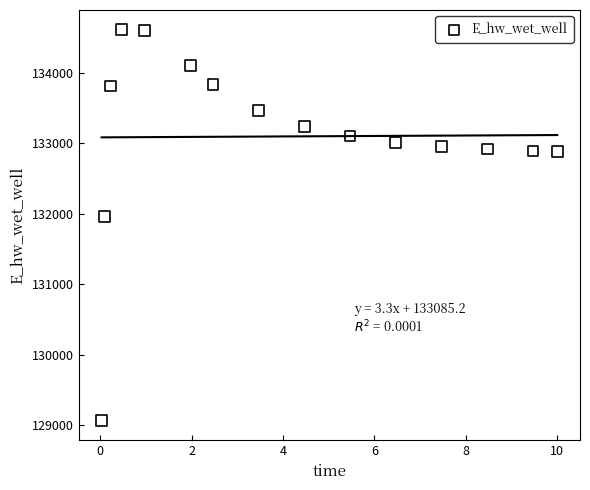

What is the range of X values (max minus min)?

10.0